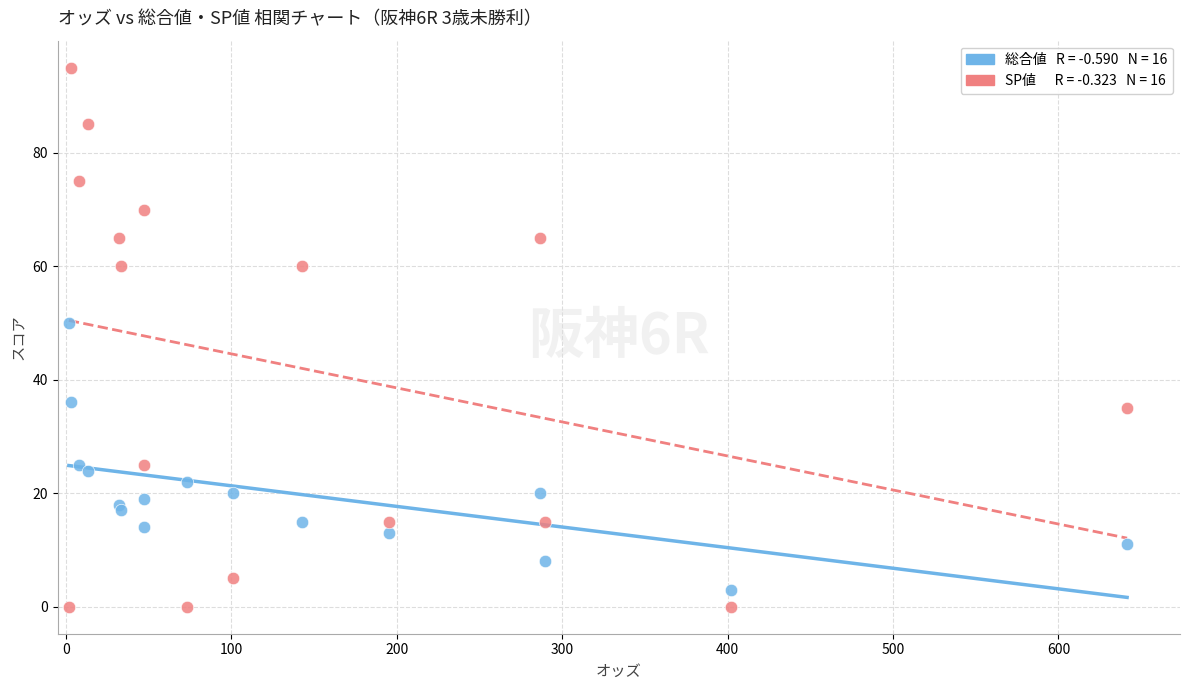

Across all series, what Y value is closest to 47?

50